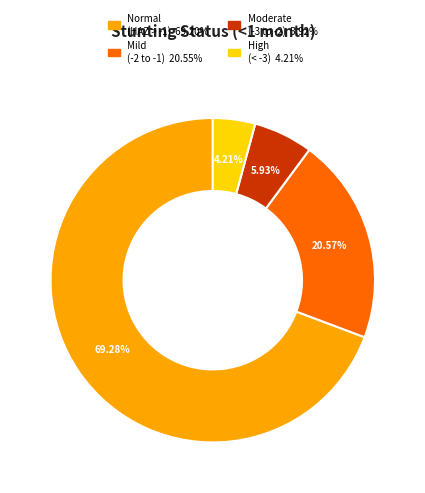

Is there a majority slice in this chart?

Yes